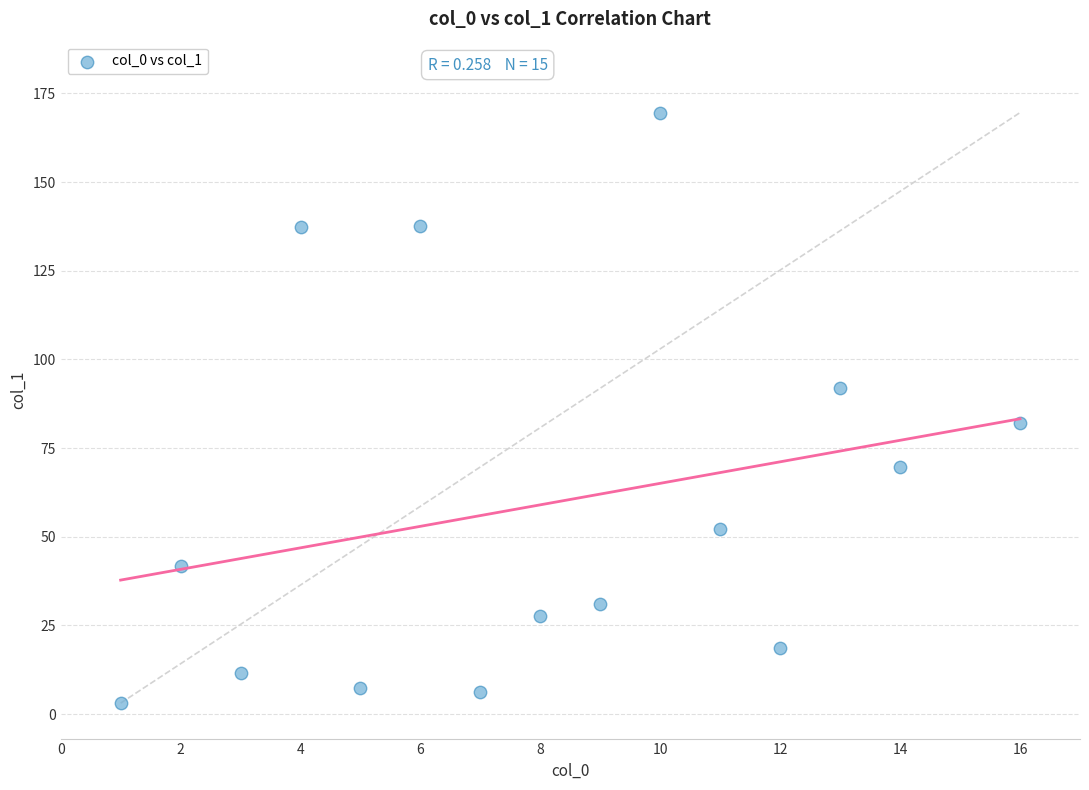

What is the range of X values (max minus min)?

15.0